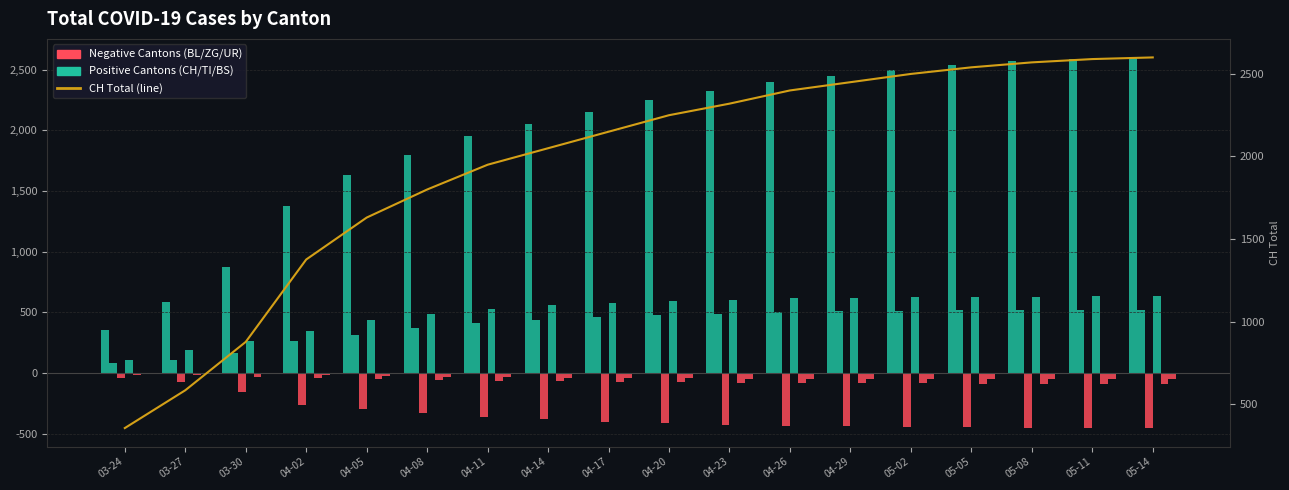

What is the label of the 9th bar from the right?

04-20